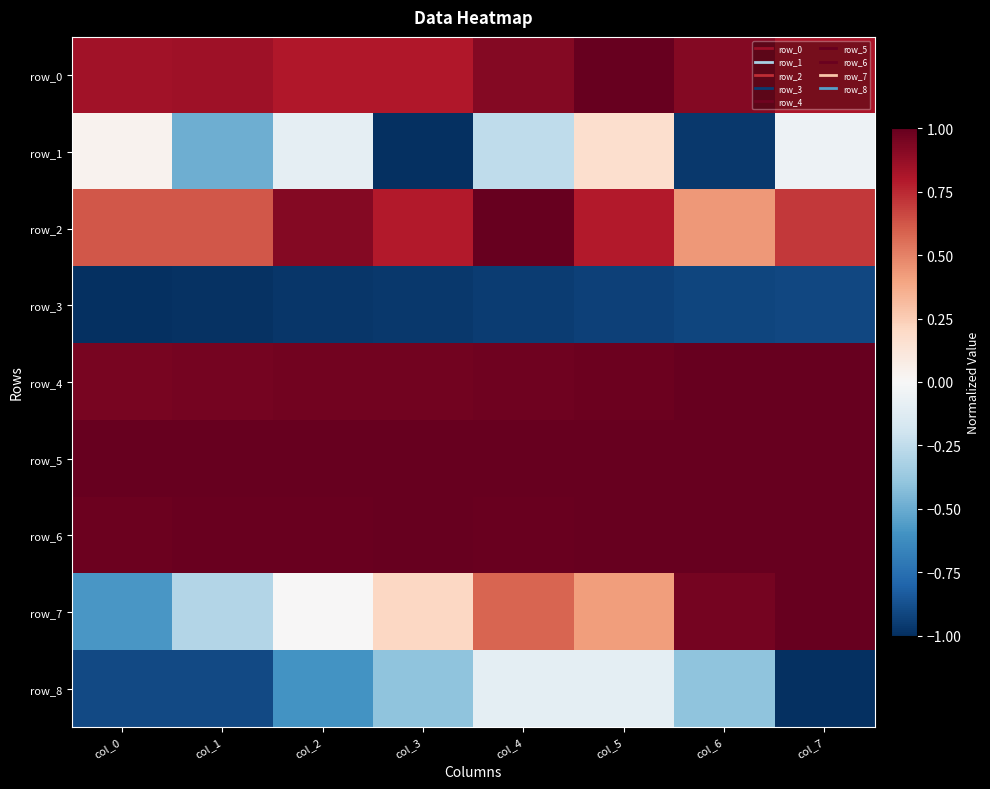

Reading left to right, list all the values displayed in this chart.

row_0: col_0=0.8	col_1=0.8	col_2=0.8	col_3=0.8	col_4=0.9	col_5=1.0	col_6=0.9	col_7=0.8
row_1: col_0=0.0	col_1=-0.5	col_2=-0.1	col_3=-1.0	col_4=-0.3	col_5=0.2	col_6=-1.0	col_7=-0.1
row_2: col_0=0.6	col_1=0.6	col_2=0.9	col_3=0.8	col_4=1.0	col_5=0.8	col_6=0.4	col_7=0.7
row_3: col_0=-1.0	col_1=-1.0	col_2=-1.0	col_3=-1.0	col_4=-0.9	col_5=-0.9	col_6=-0.9	col_7=-0.9
row_4: col_0=0.9	col_1=1.0	col_2=1.0	col_3=1.0	col_4=1.0	col_5=1.0	col_6=1.0	col_7=1.0
row_5: col_0=1.0	col_1=1.0	col_2=1.0	col_3=1.0	col_4=1.0	col_5=1.0	col_6=1.0	col_7=1.0
row_6: col_0=1.0	col_1=1.0	col_2=1.0	col_3=1.0	col_4=1.0	col_5=1.0	col_6=1.0	col_7=1.0
row_7: col_0=-0.6	col_1=-0.3	col_2=0.0	col_3=0.2	col_4=0.6	col_5=0.4	col_6=1.0	col_7=1.0
row_8: col_0=-0.9	col_1=-0.9	col_2=-0.6	col_3=-0.4	col_4=-0.1	col_5=-0.1	col_6=-0.4	col_7=-1.0